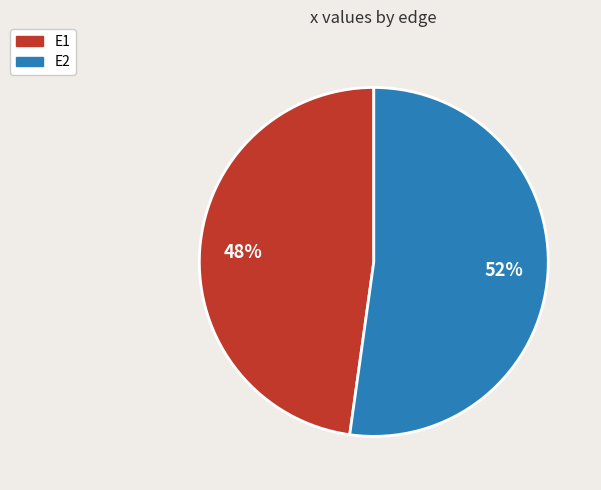

Is it true that E2 is 52% of the pie?

True